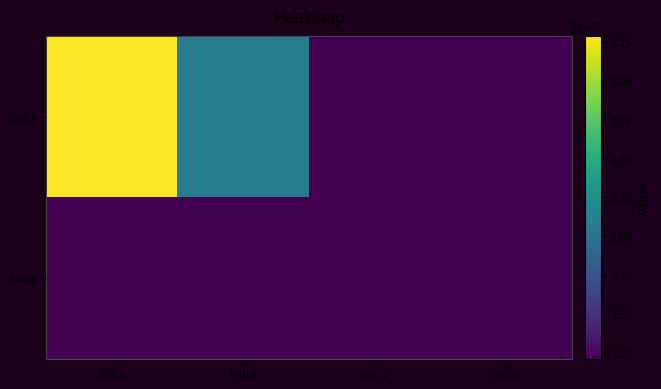

At how many categories does at least one series exceed 0?

4